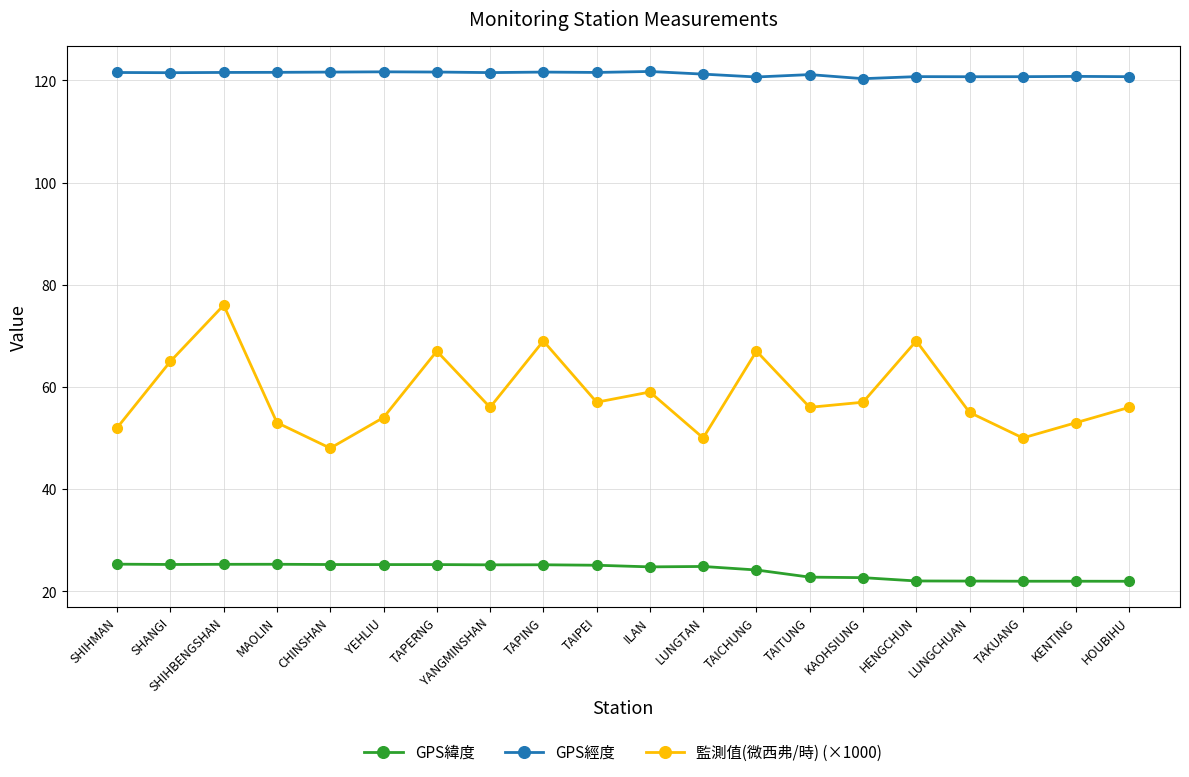

How many GPS經度 values are between 120 and 121?

7